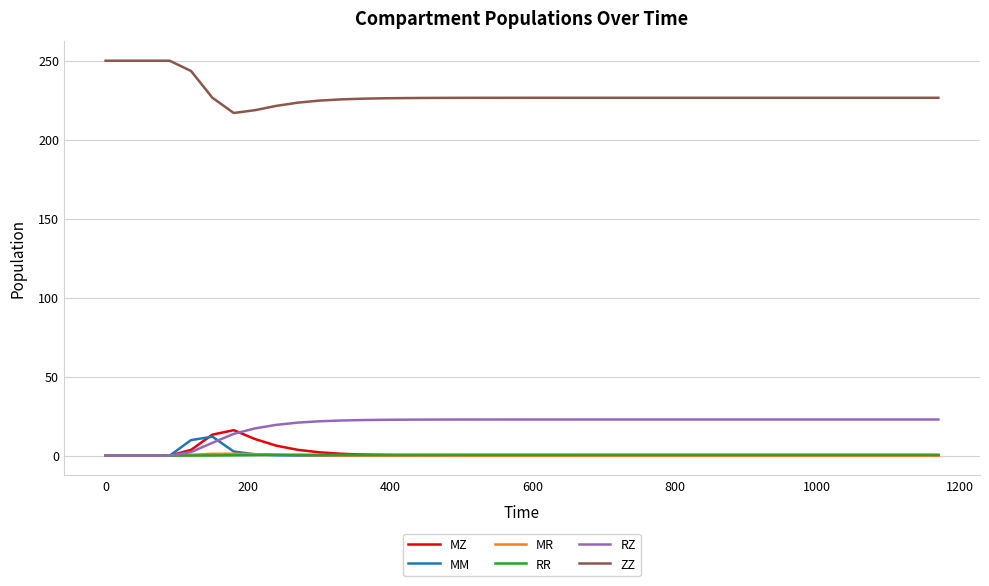

True or false: RR and ZZ intersect in this chart.

False